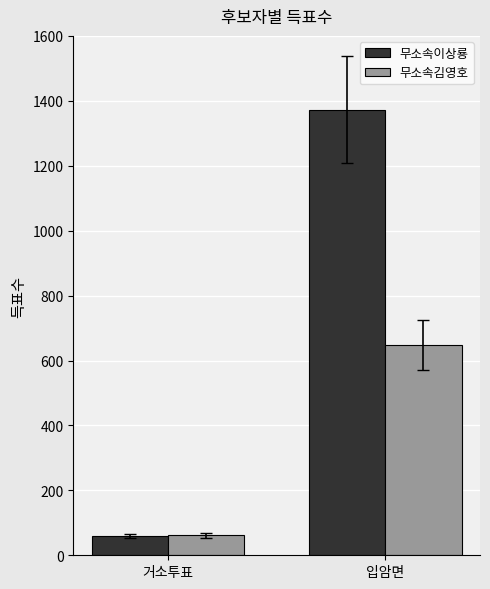

What is the total value across all series at 입암면?

2020